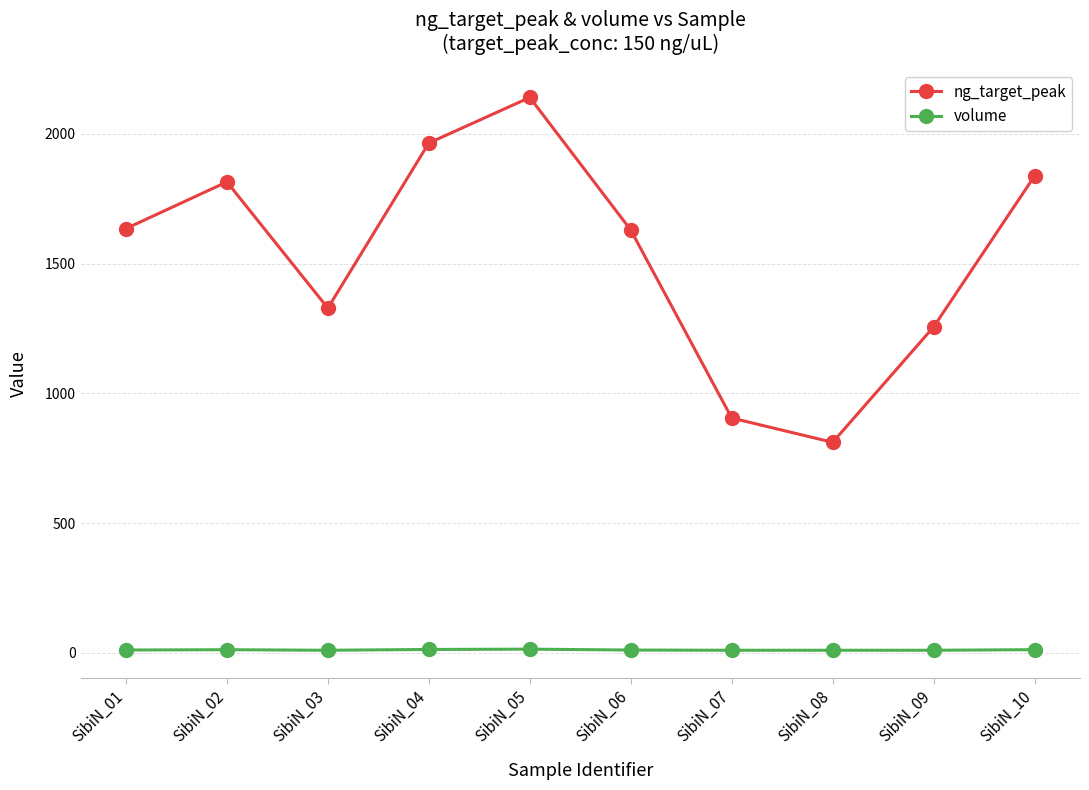

Which series changed the most between SibiN_02 and SibiN_05?

ng_target_peak